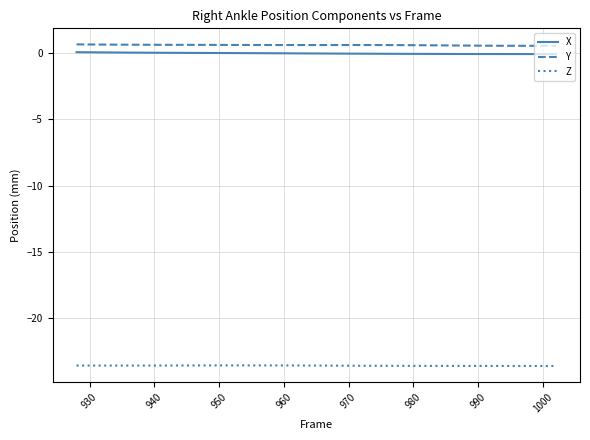

True or false: Z and Y cross at least once.

False